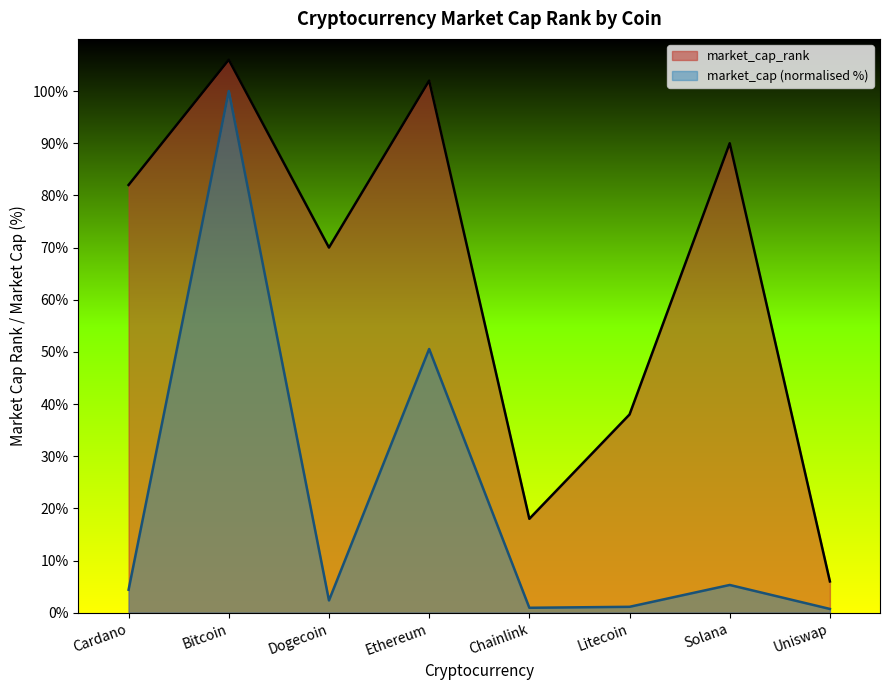

Reading left to right, extract all data points from this chart.

82	106	70	102	18	38	90	6